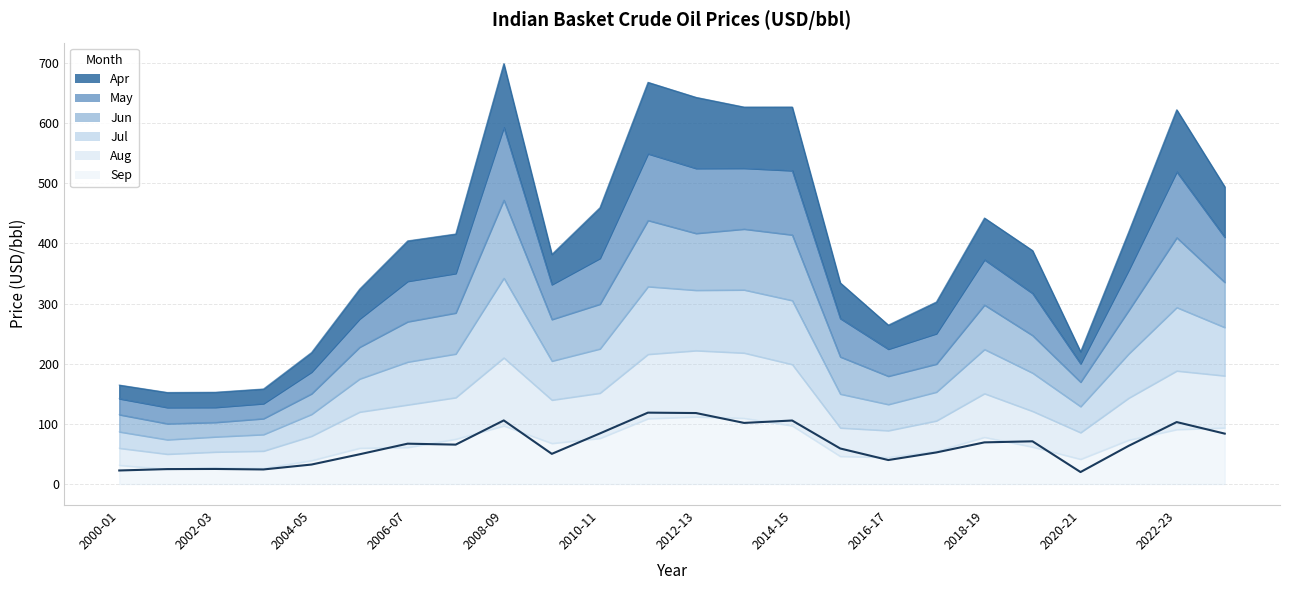

What is the value of the Sep point at the 13th from the left?

111.8